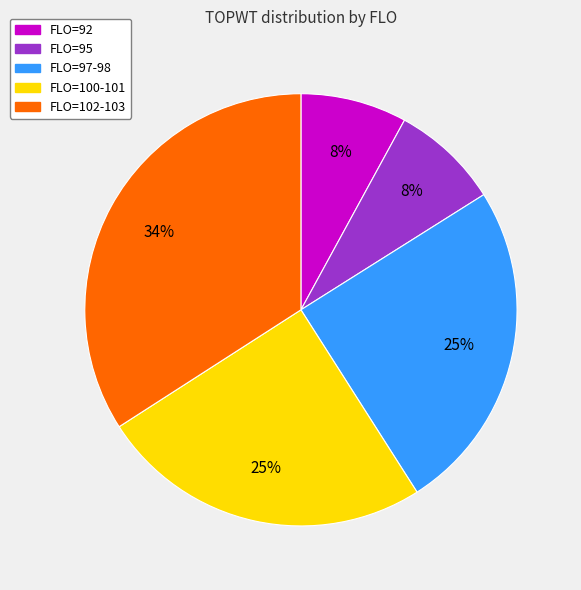

To the nearest percent, what is the difference between the largest and smallest slice percentages?

26%